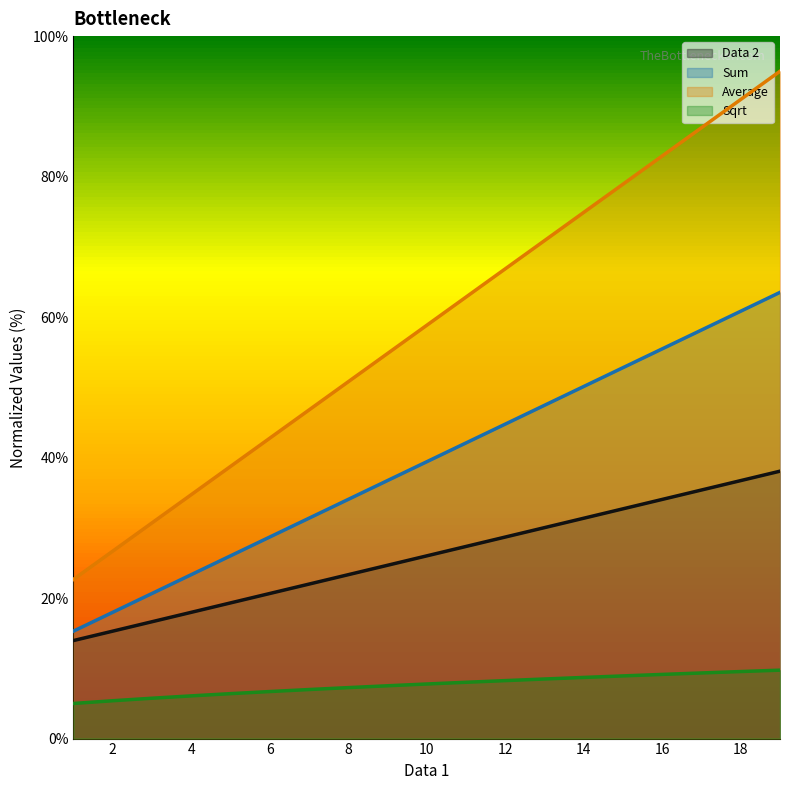

True or false: Data 2 and Sum cross at least once.

False